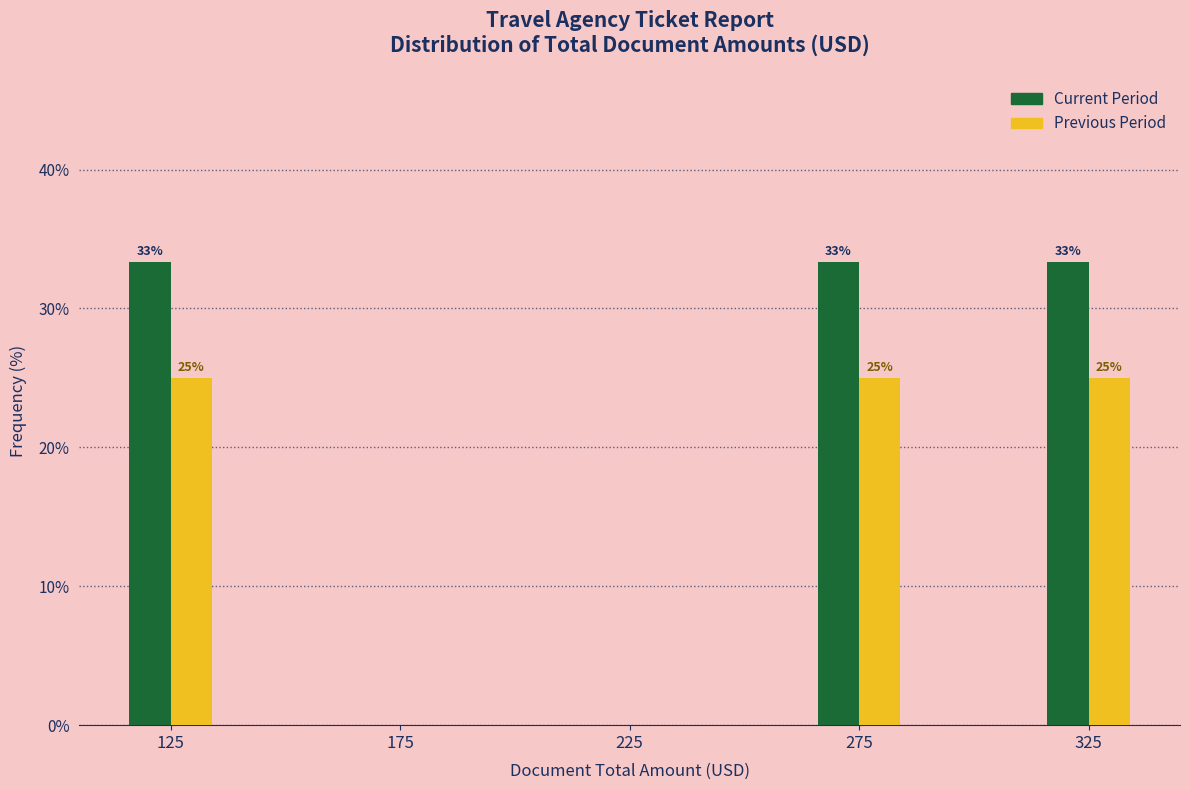

At which label does Previous Period first exceed 24?

125